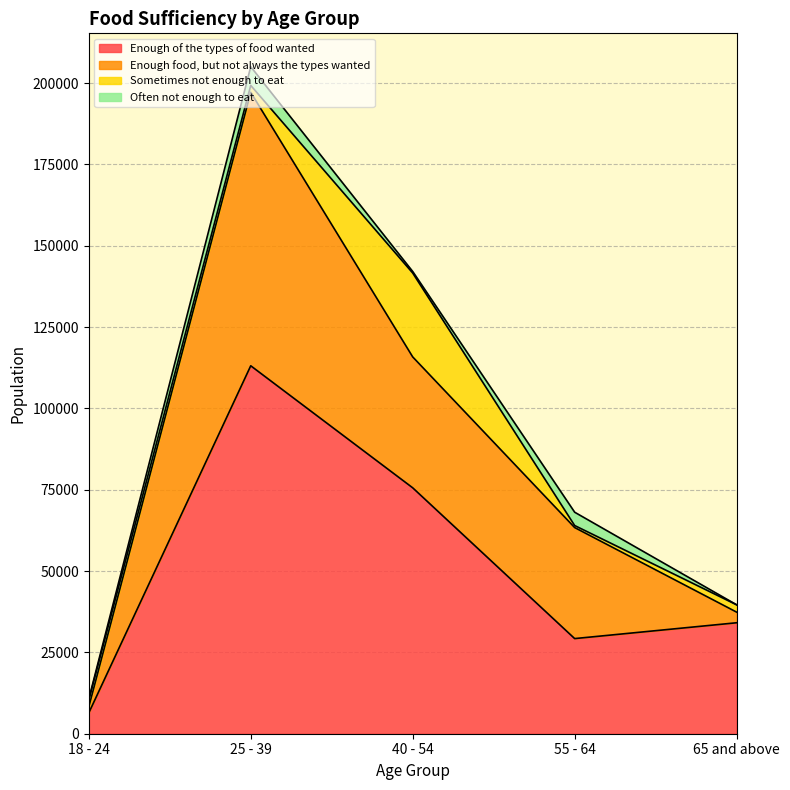

At which label does Enough food, but not always the types wanted first exceed 34120?

25 - 39